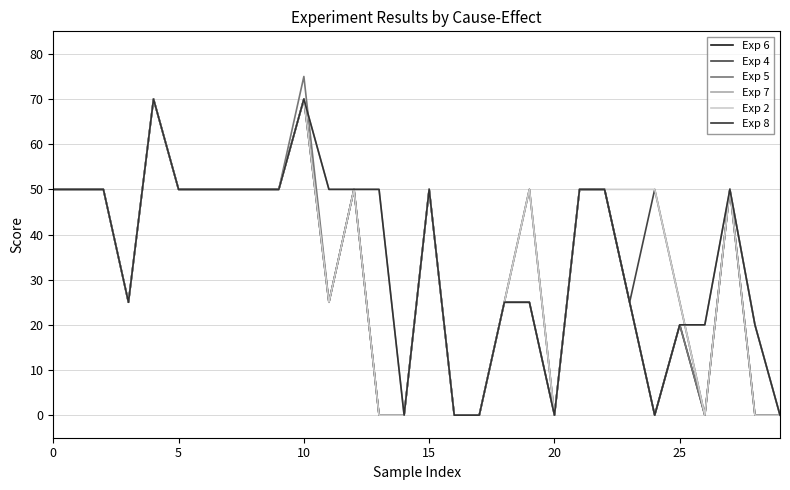

Is this an area chart (filled region under the line)?

No